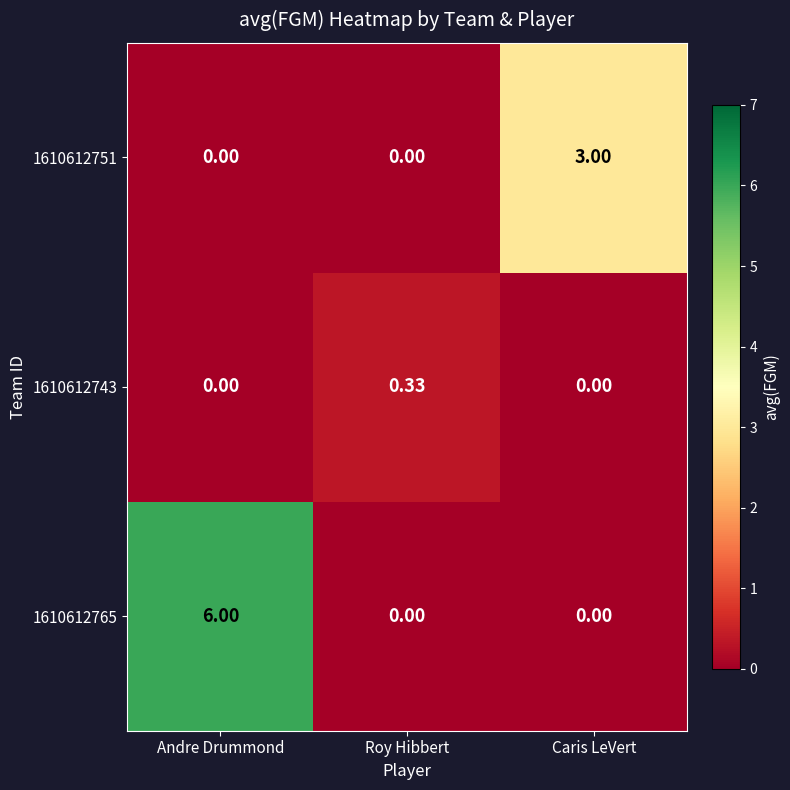

At which category is the sum across all series the highest?

Andre Drummond